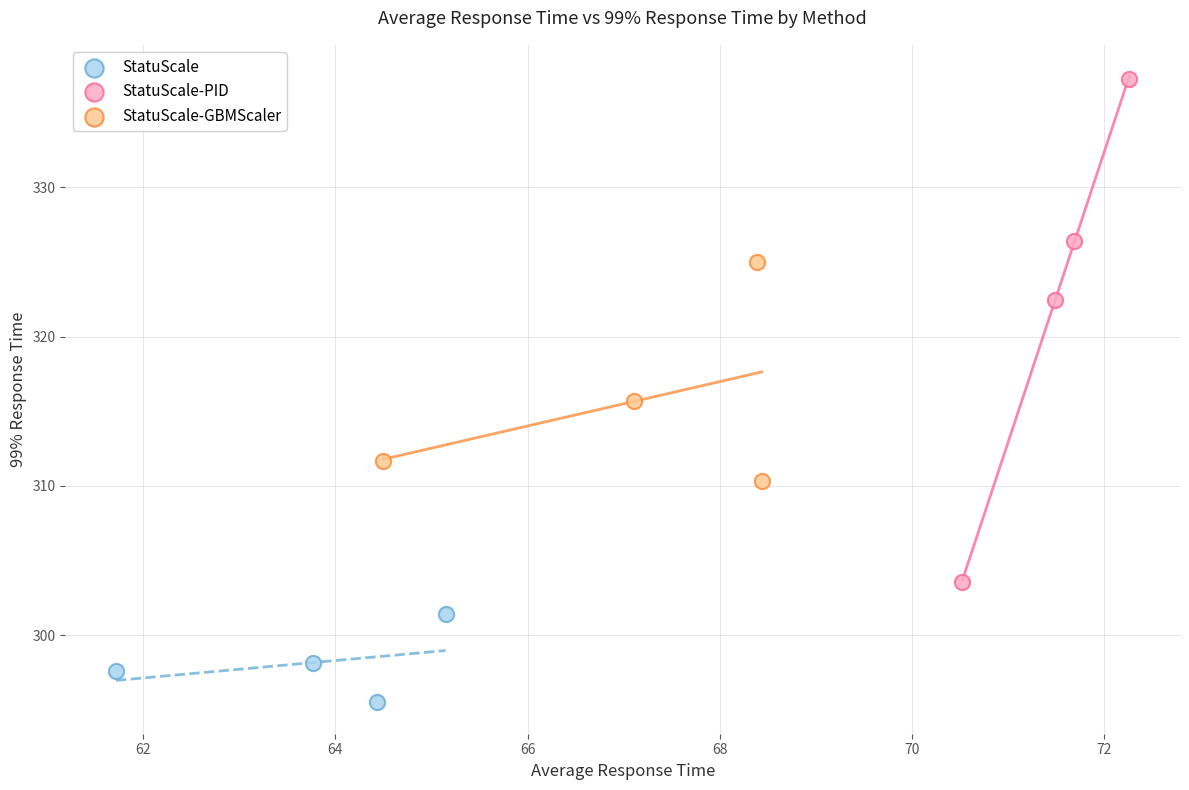

Which series reaches the minimum Y coordinate?

StatuScale